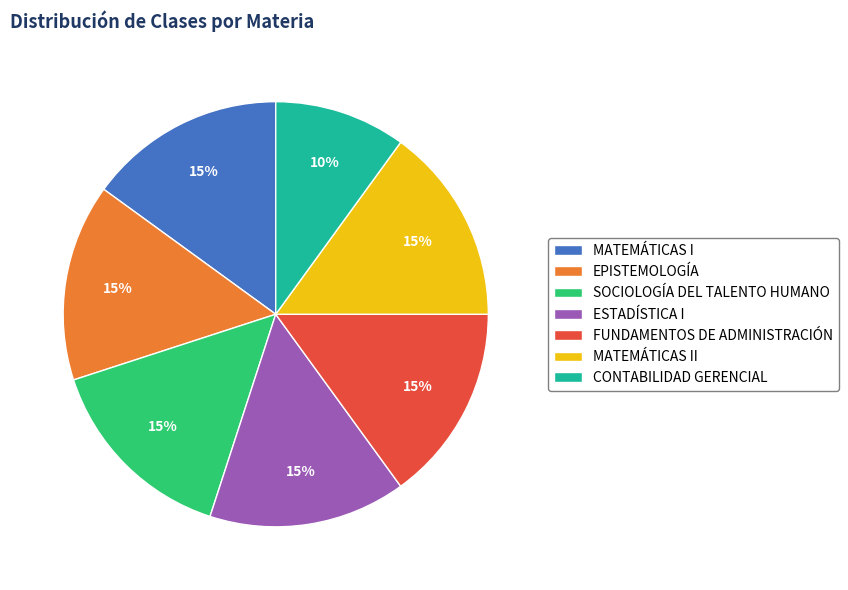

Is it true that MATEMÁTICAS II is 1% of the pie?

False